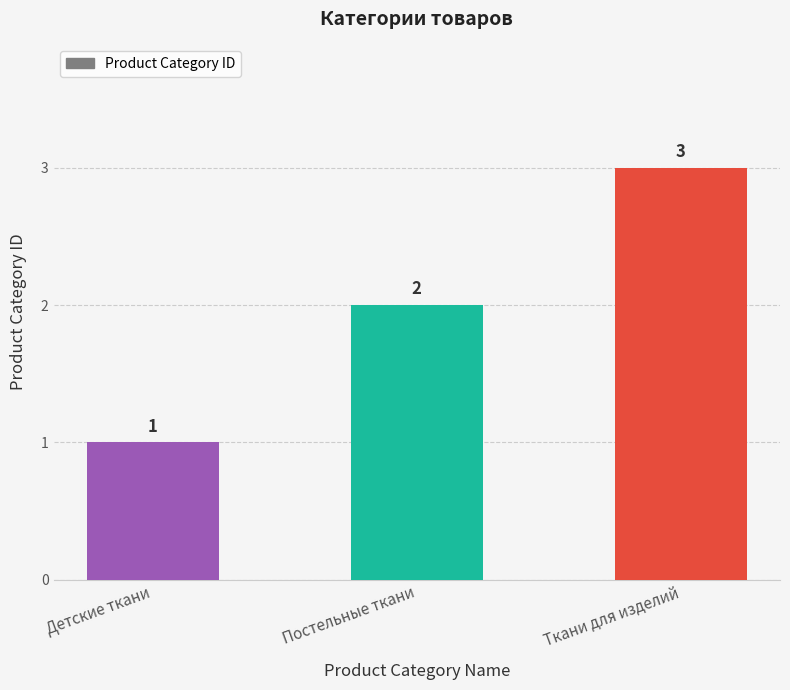

How many bars are there in total?

3